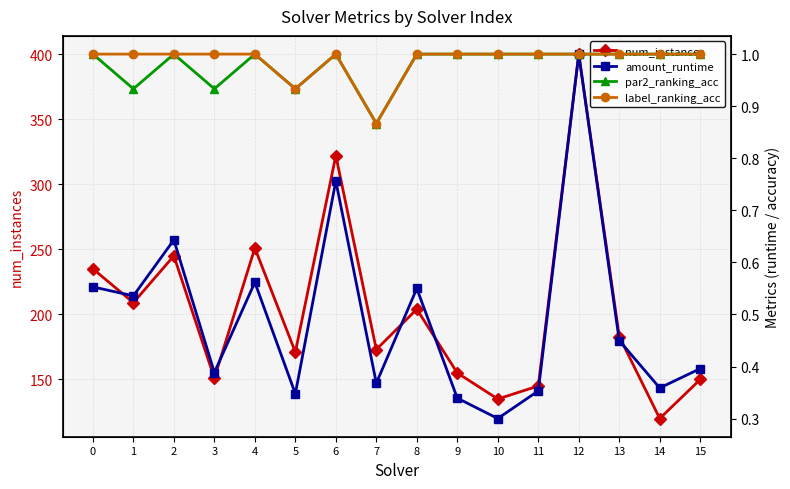

The par2_ranking_acc series shows 0.5 at 4. True or false?

False